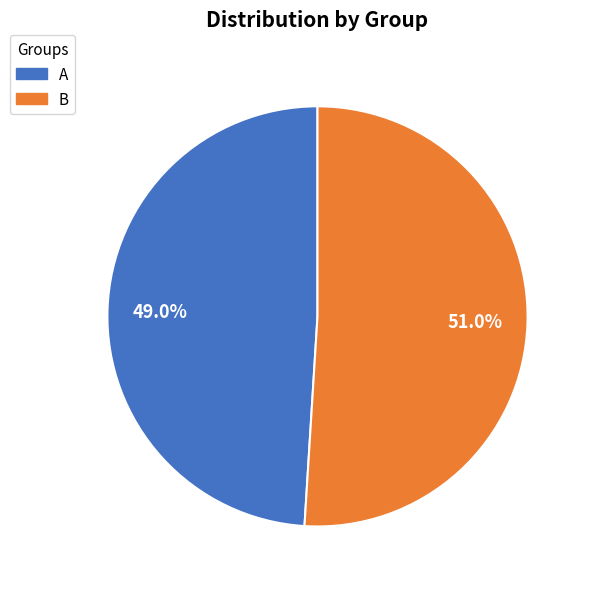

Does any single category account for the majority?

Yes